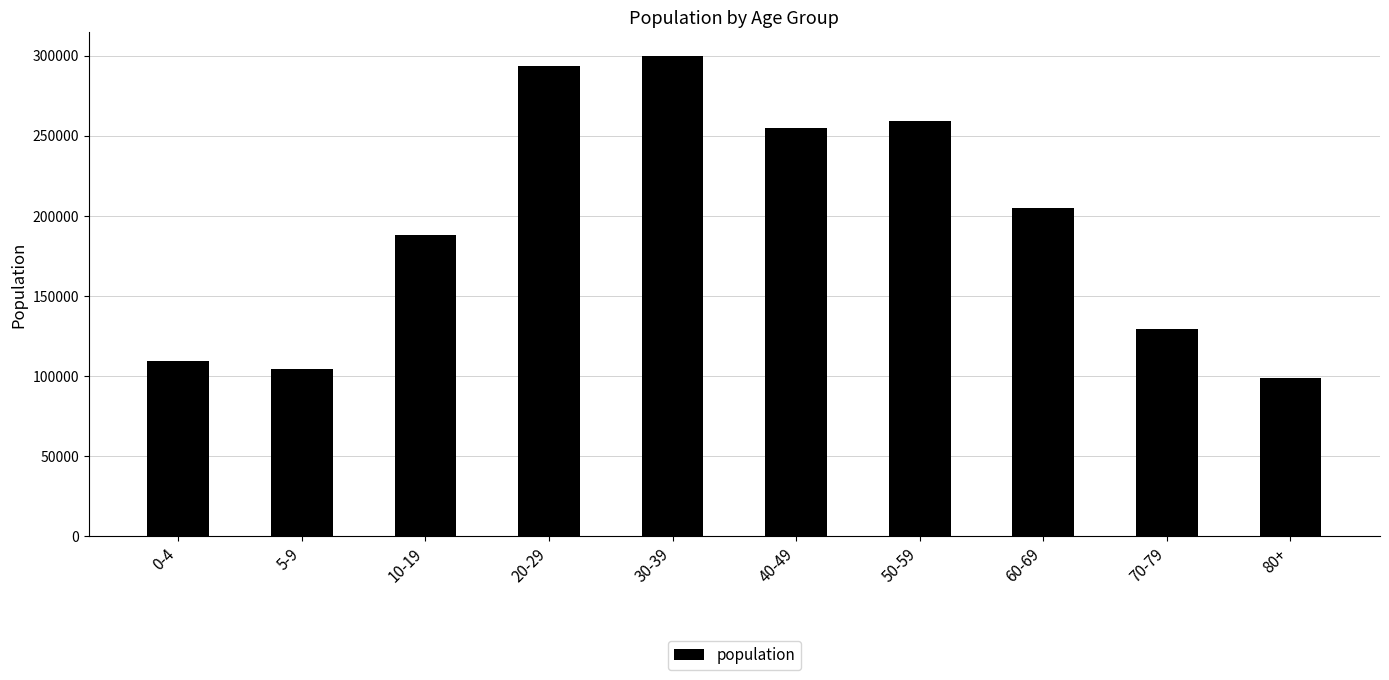

What is the value of the 6th bar from the left?

254475